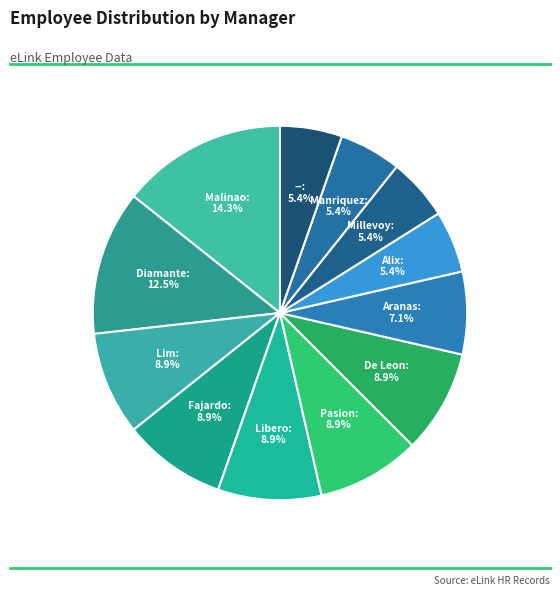

How many slices are in this pie chart?

12